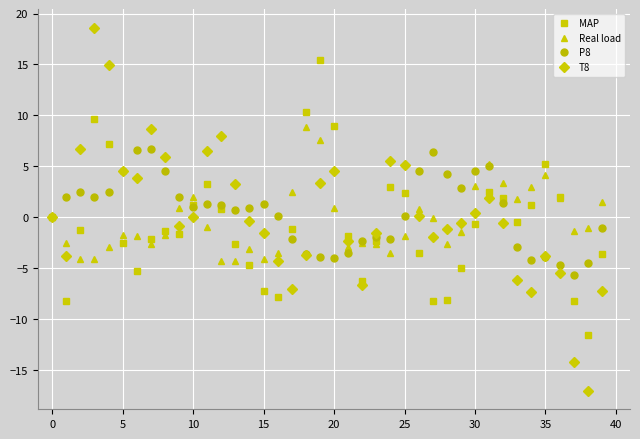

What is the maximum value shown in the chart?

18.6